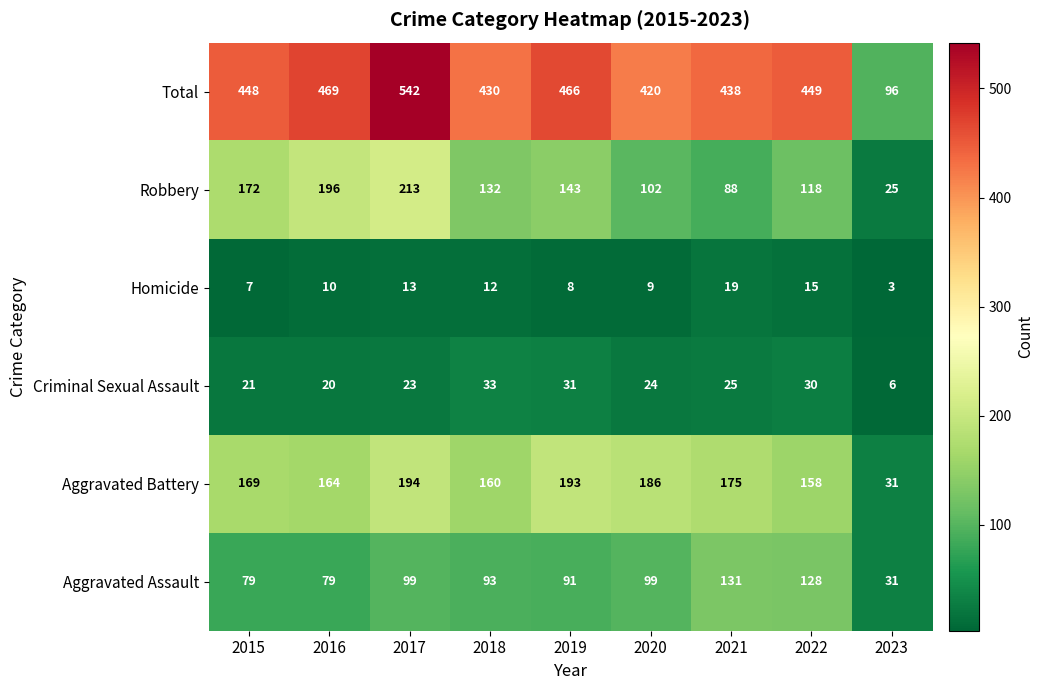

At how many categories does at least one series exceed 331?

8